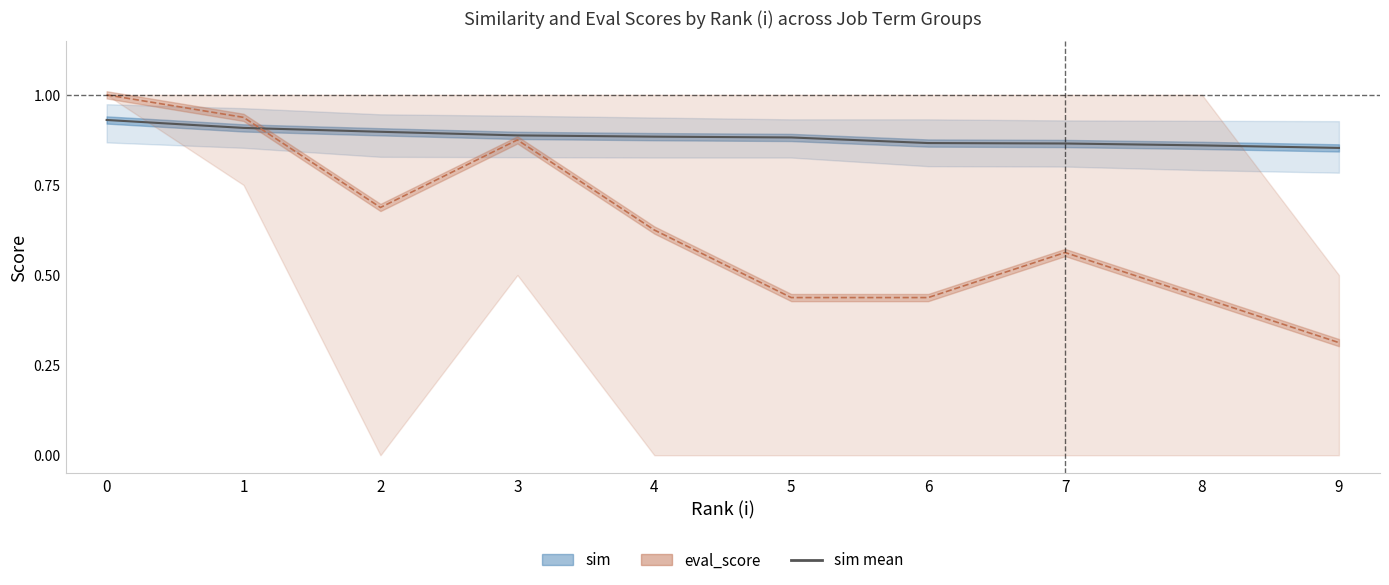

What is the difference between the highest and lowest values at 7?

0.3